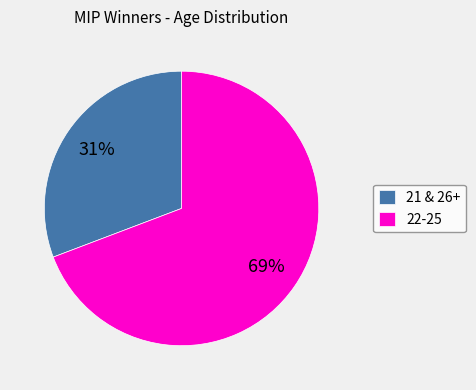

Rank the categories by value from highest to lowest.

22-25, 21 & 26+